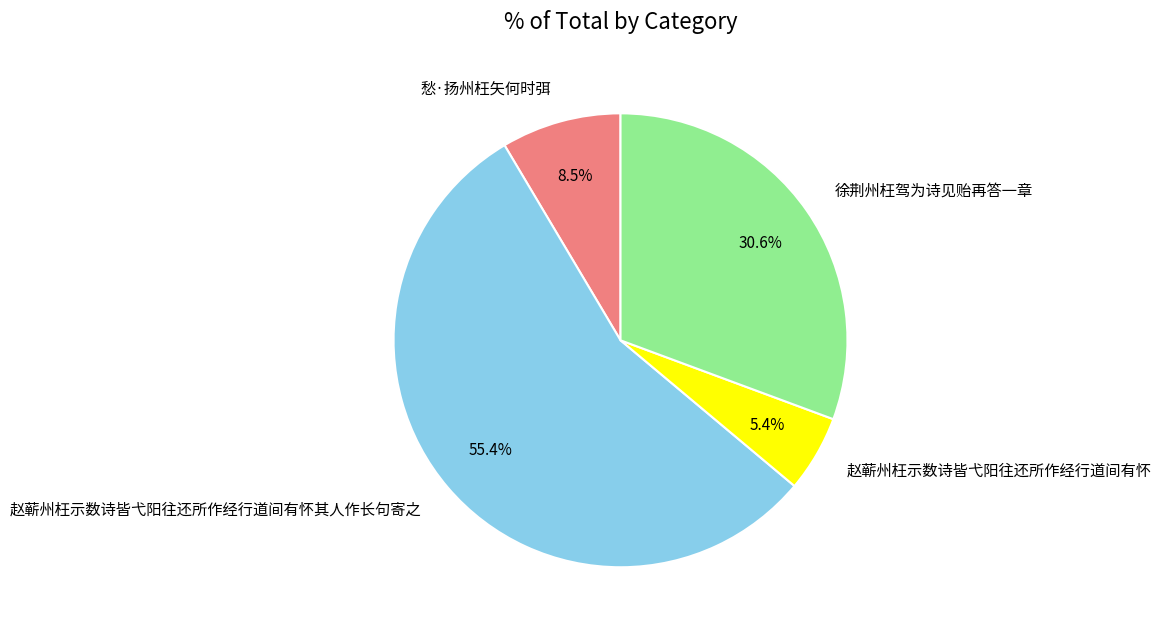

To the nearest percent, what portion does 赵蕲州枉示数诗皆弋阳往还所作经行道间有怀 represent?

5%